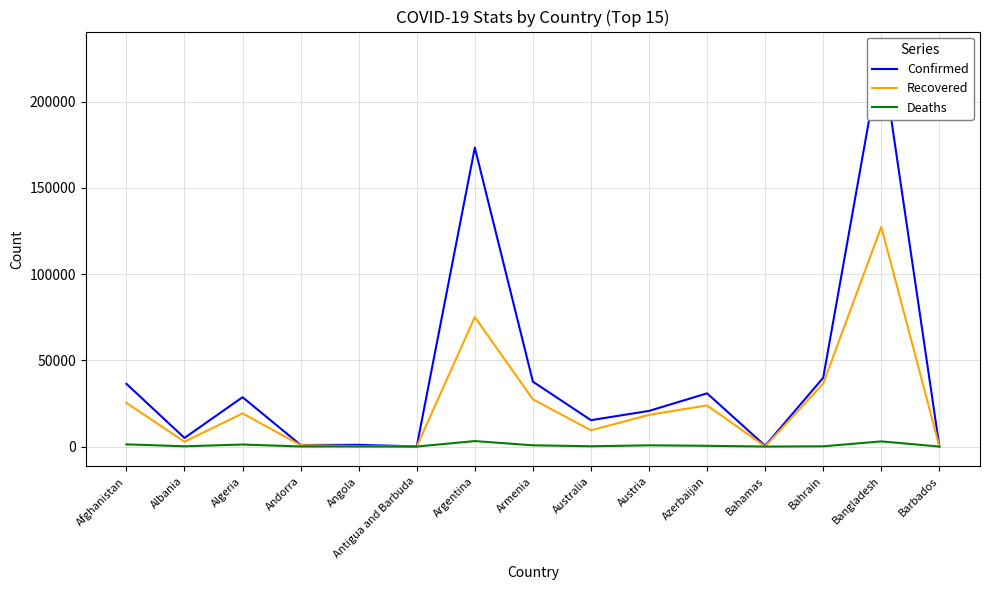

How many values in the Deaths series exceed 167?

7